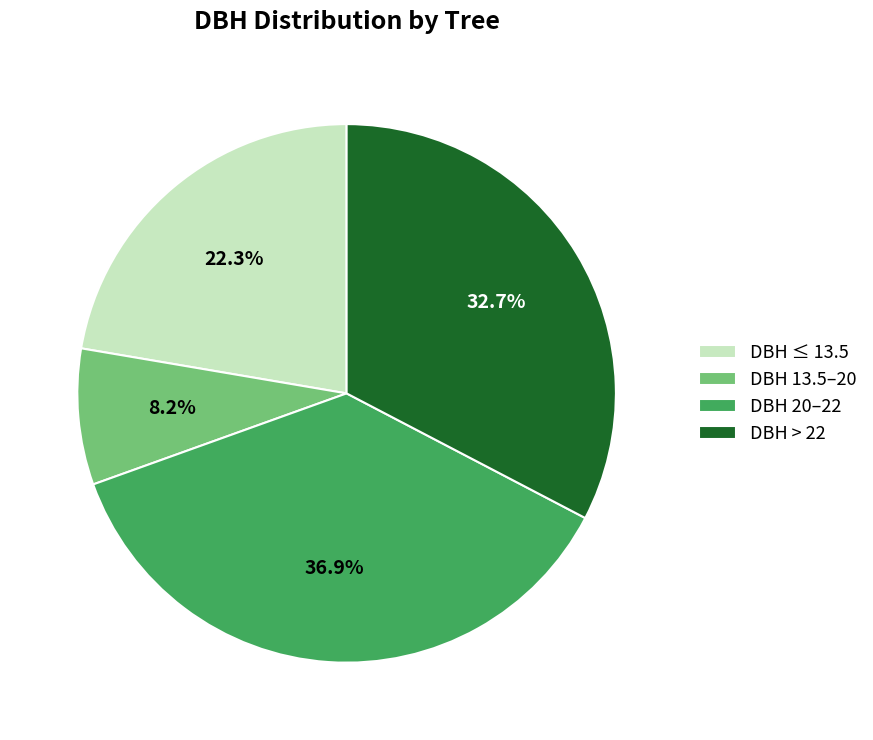

Rank the categories by value from highest to lowest.

DBH 20–22, DBH > 22, DBH ≤ 13.5, DBH 13.5–20